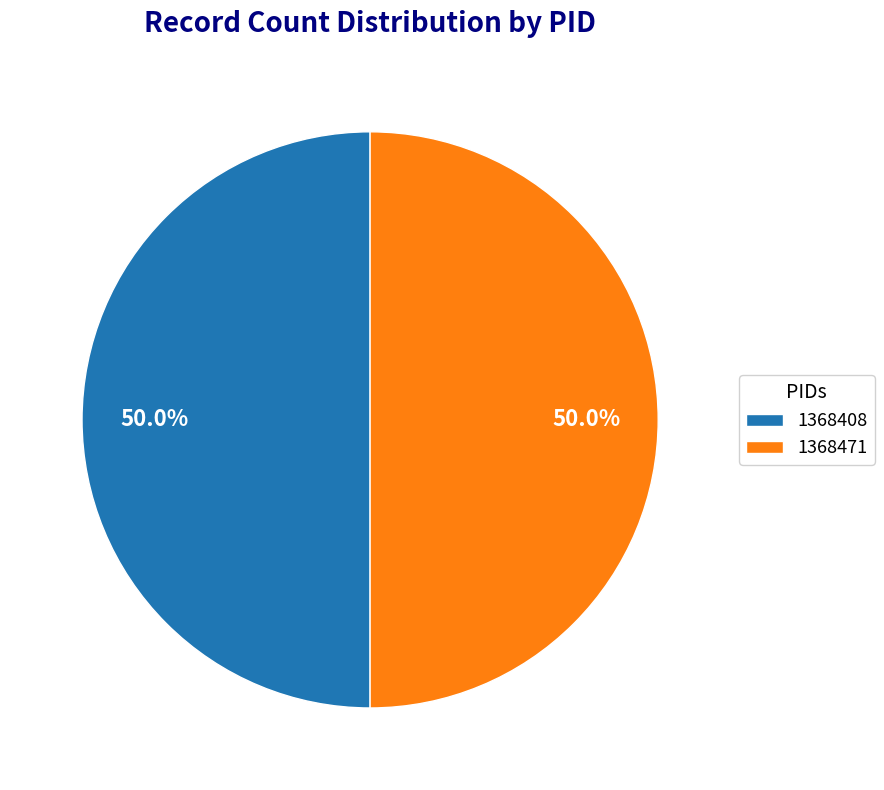

To the nearest percent, what portion does 1368471 represent?

50%